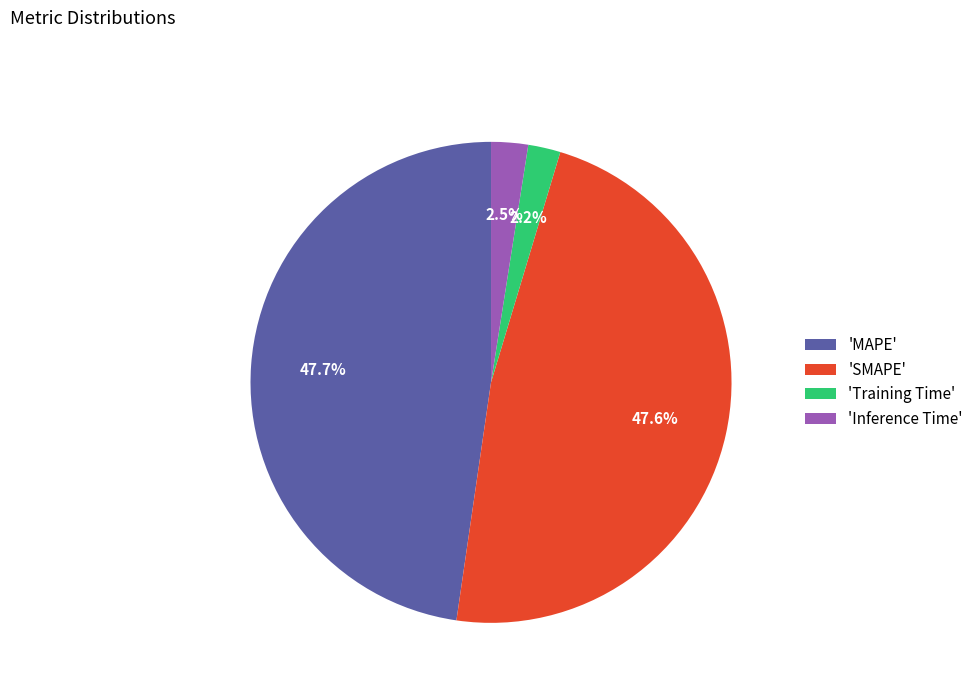

Between 'Training Time' and 'SMAPE', which is larger?

'SMAPE'